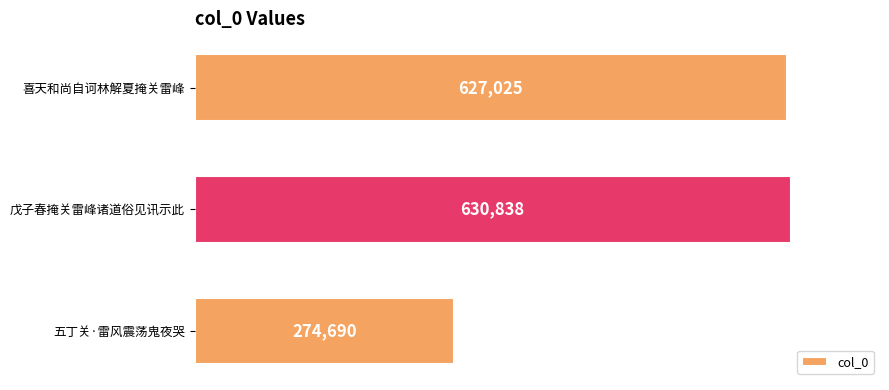

How many data points does each series have?

3